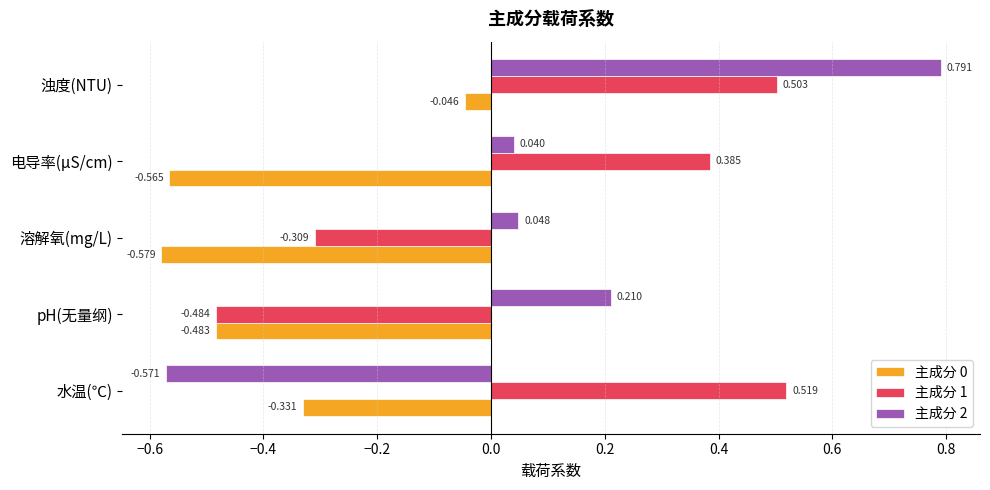

Is the value of 主成分 1 at 电导率(μS/cm) greater than the value of 主成分 2 at 水温(℃)?

Yes